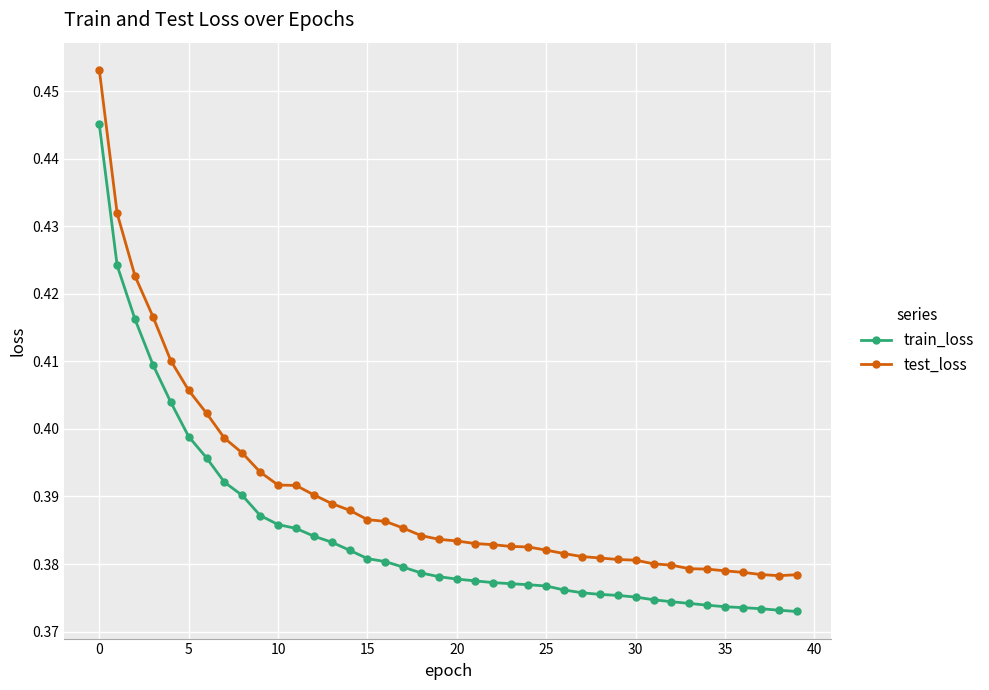

How many categories are shown in the chart?

40